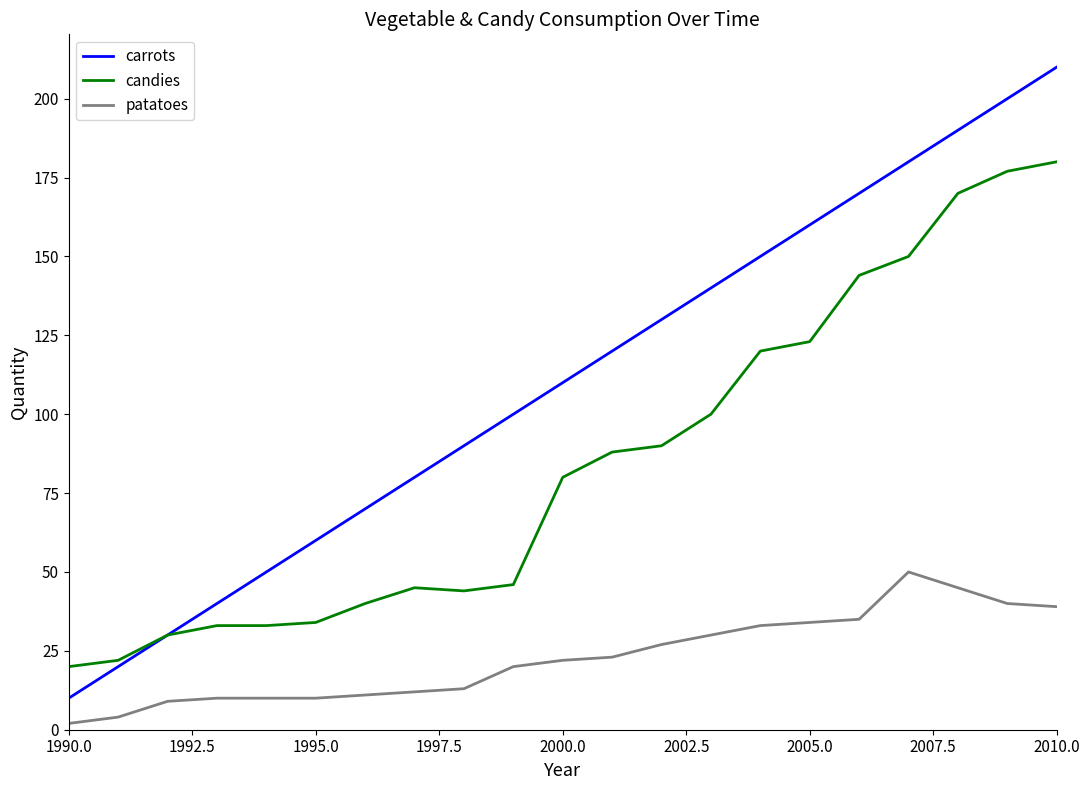

How many lines are shown in the chart?

3